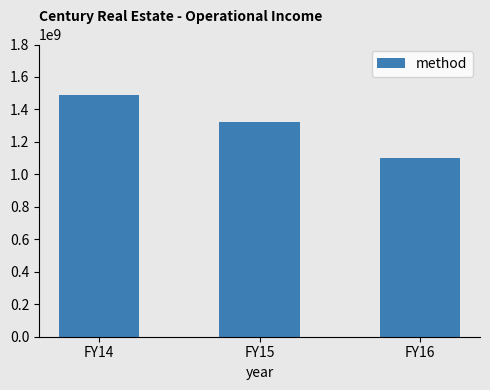

Rank the categories by value from lowest to highest.

FY16, FY15, FY14